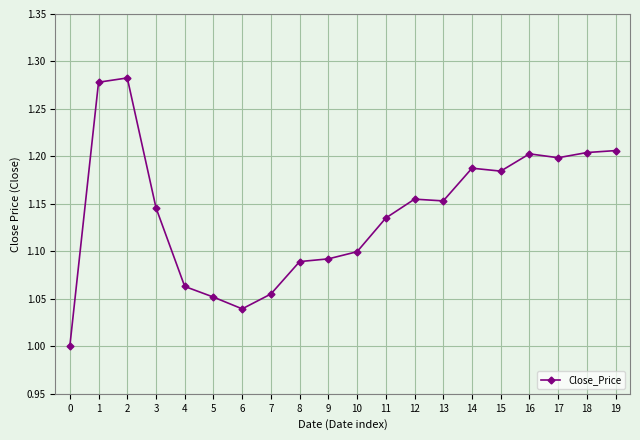

Where is the first local minimum?

6